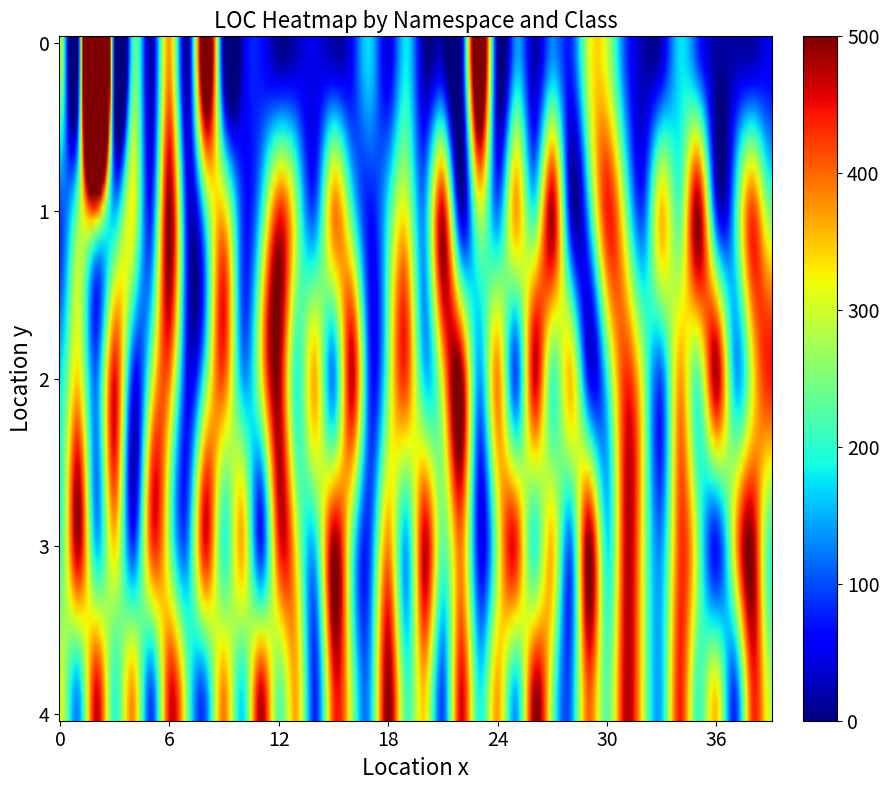

What is the greatest value displayed?

1907